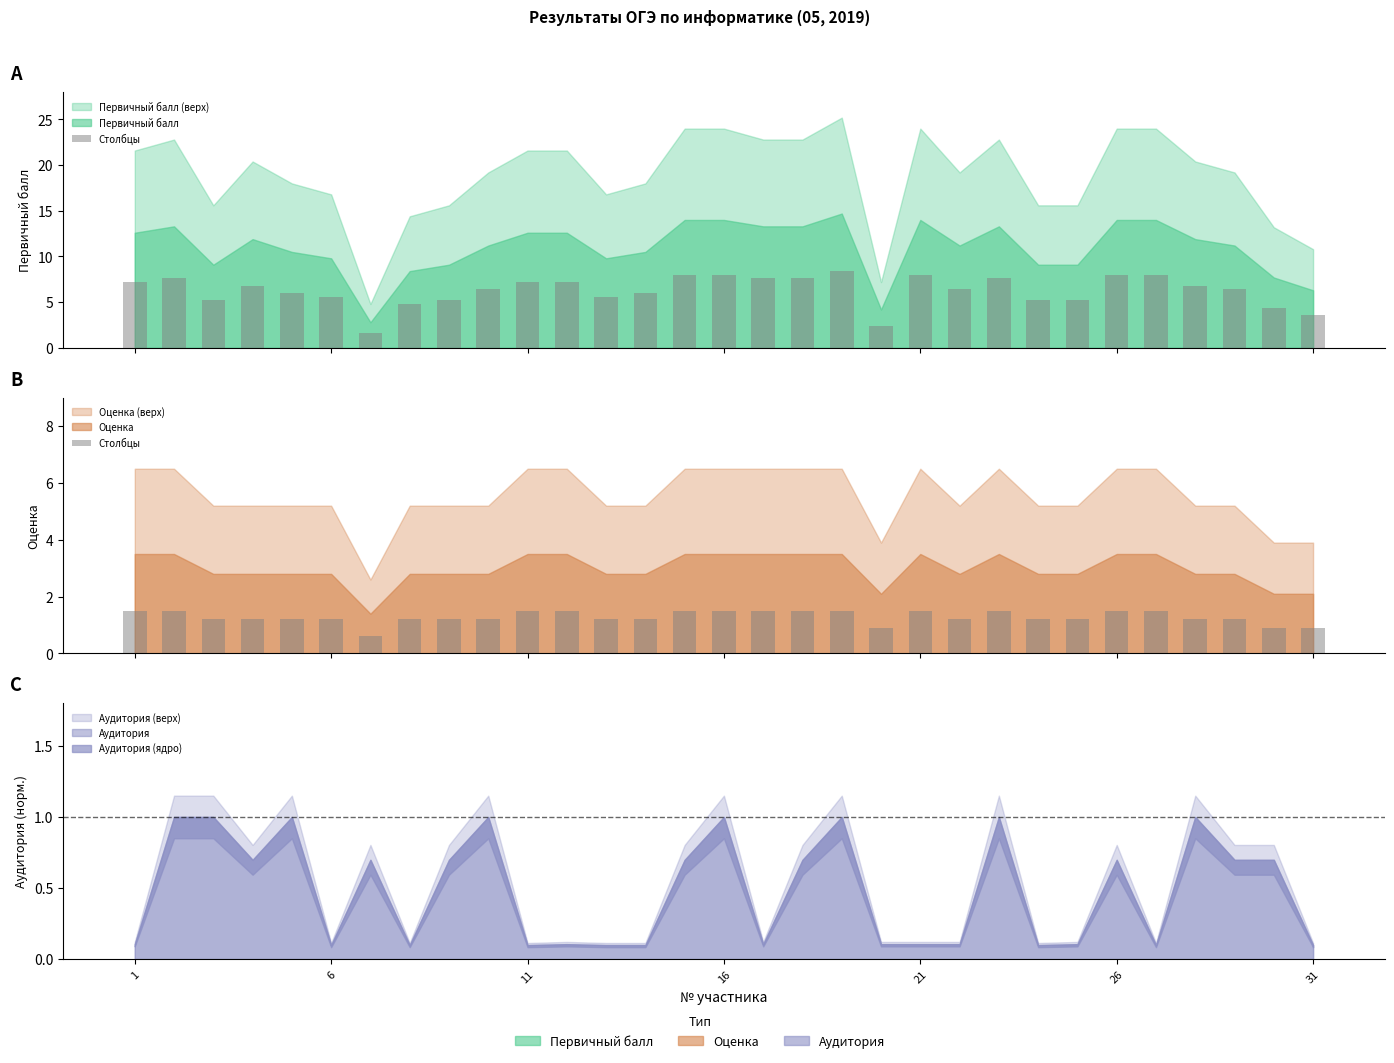

How many data points are less than 1?

4